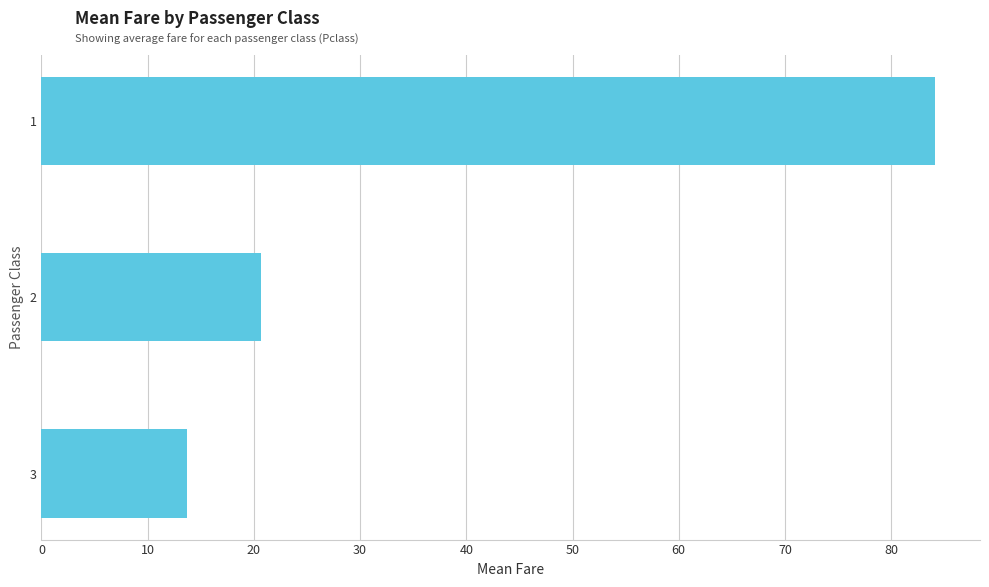

The chart shows a value of 14.3 at 2. True or false?

False